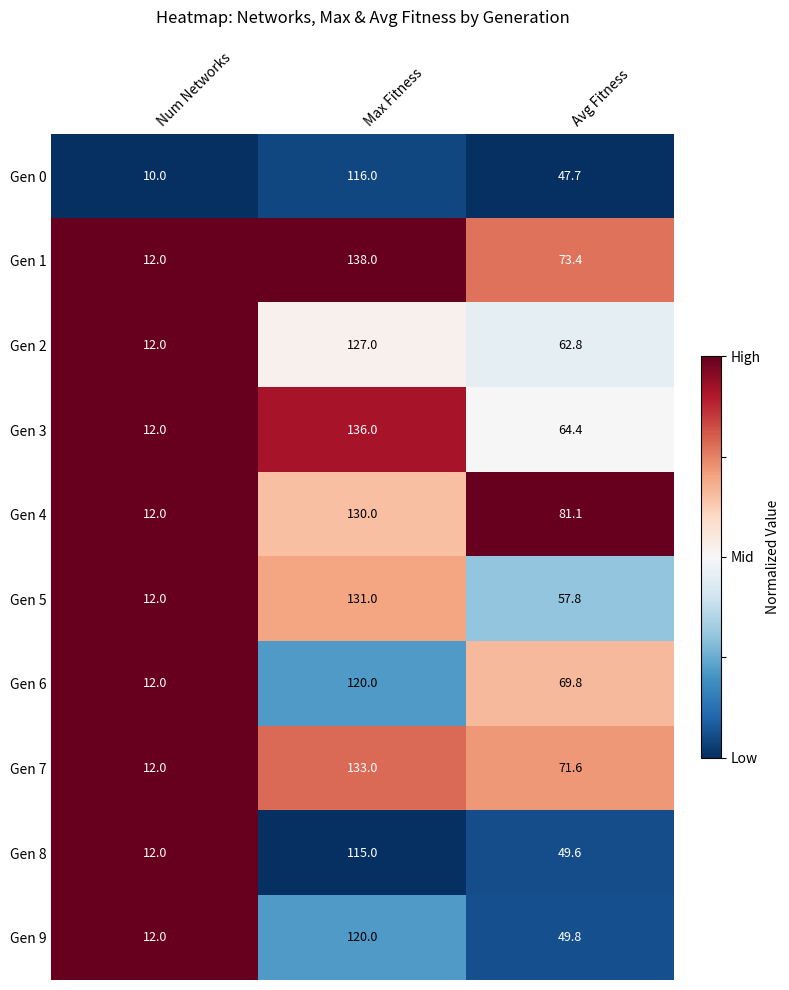

What is the sum of the Gen 2 values at Max Fitness and Avg Fitness?

189.8